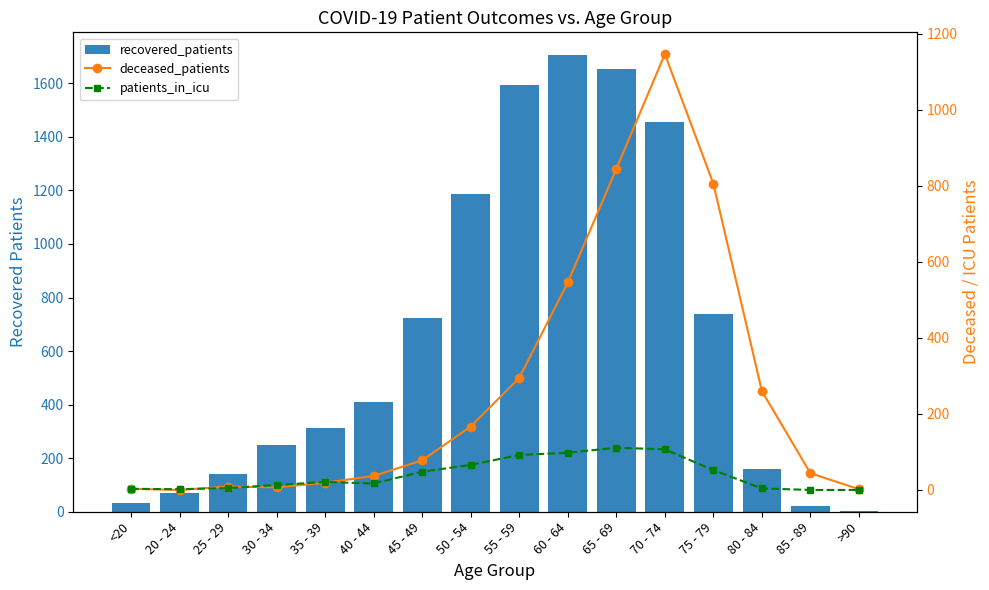

Read the deceased_patients value at 25 - 29, to the nearest 10.

10